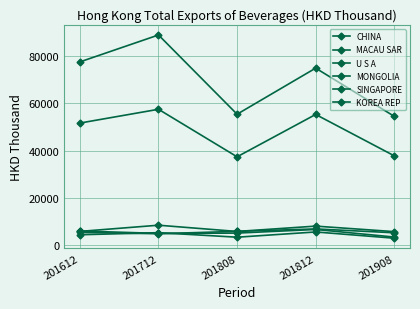

Which series changed the most between 201712 and 201812?

CHINA